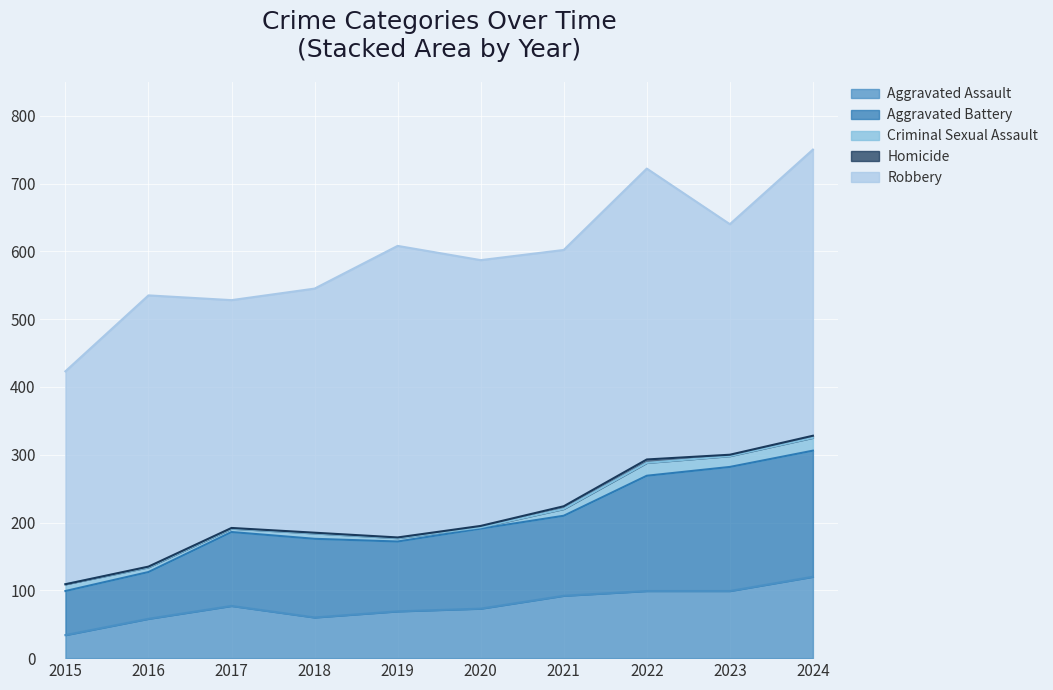

What is the value of the Aggravated Battery point at the 5th from the left?

103